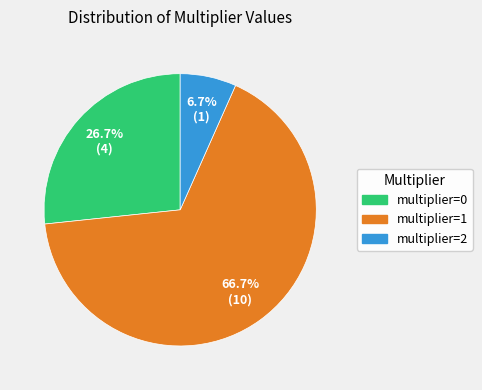

To the nearest percent, what portion does multiplier=0 represent?

27%